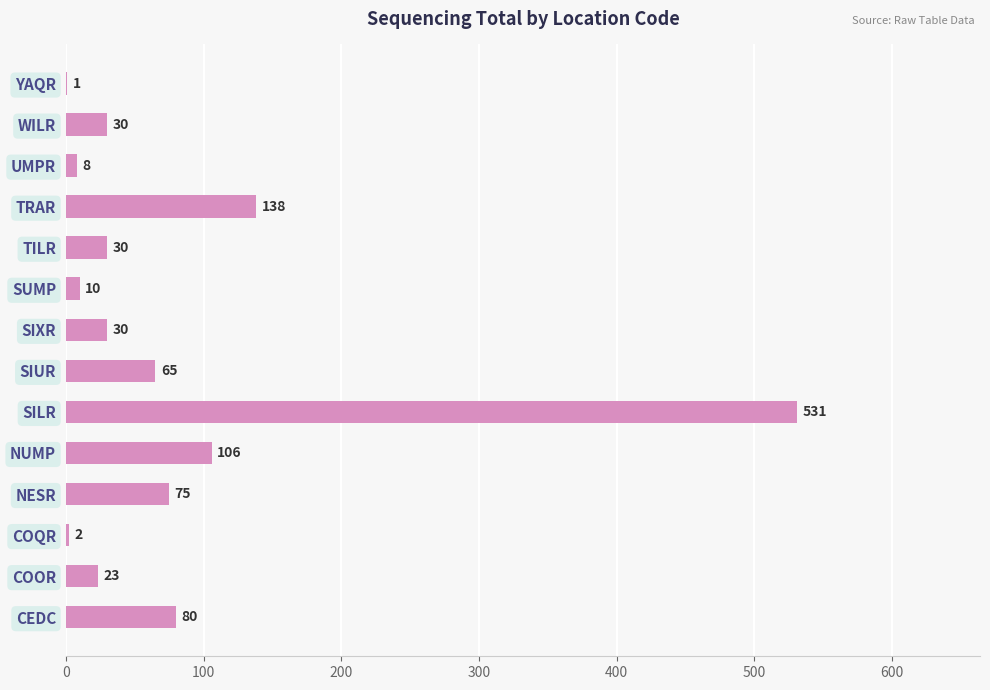

What is the change in value from COOR to SILR?

+508